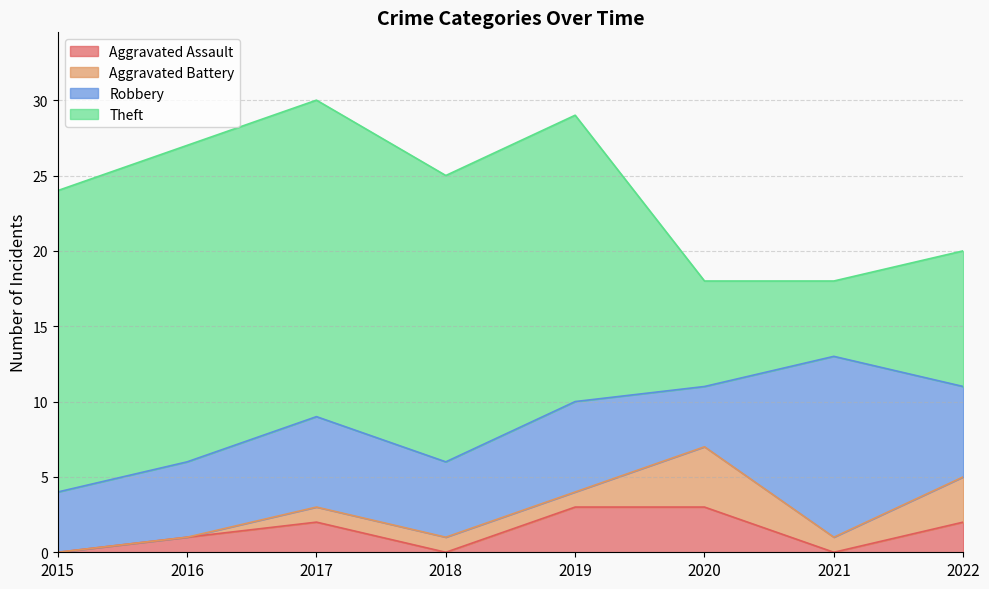

True or false: Aggravated Assault has a value of 1 at 2016.

True